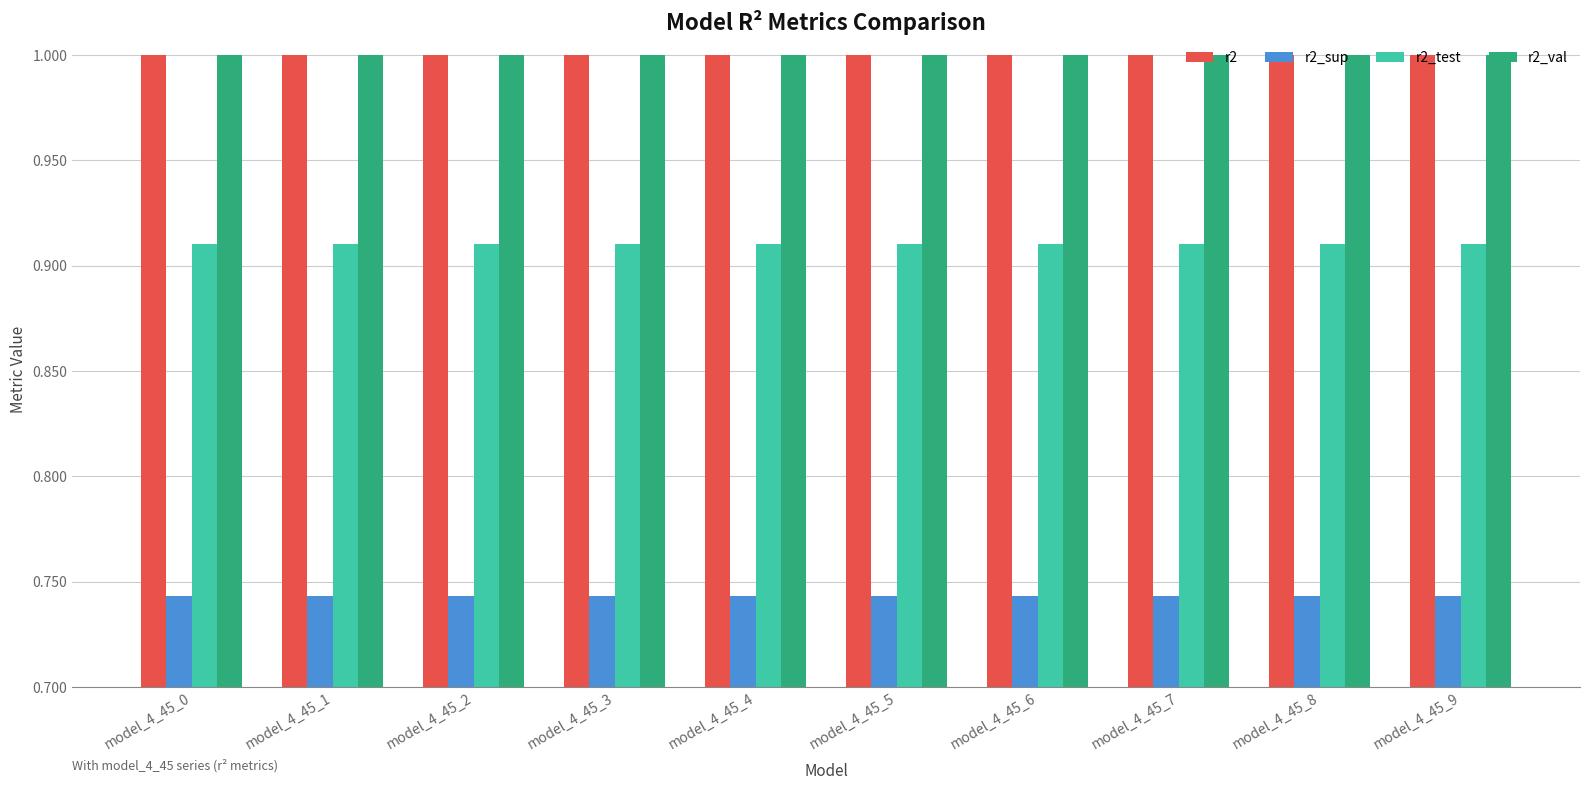

What is the value of the r2_val bar at the 2nd from the left?

1.0